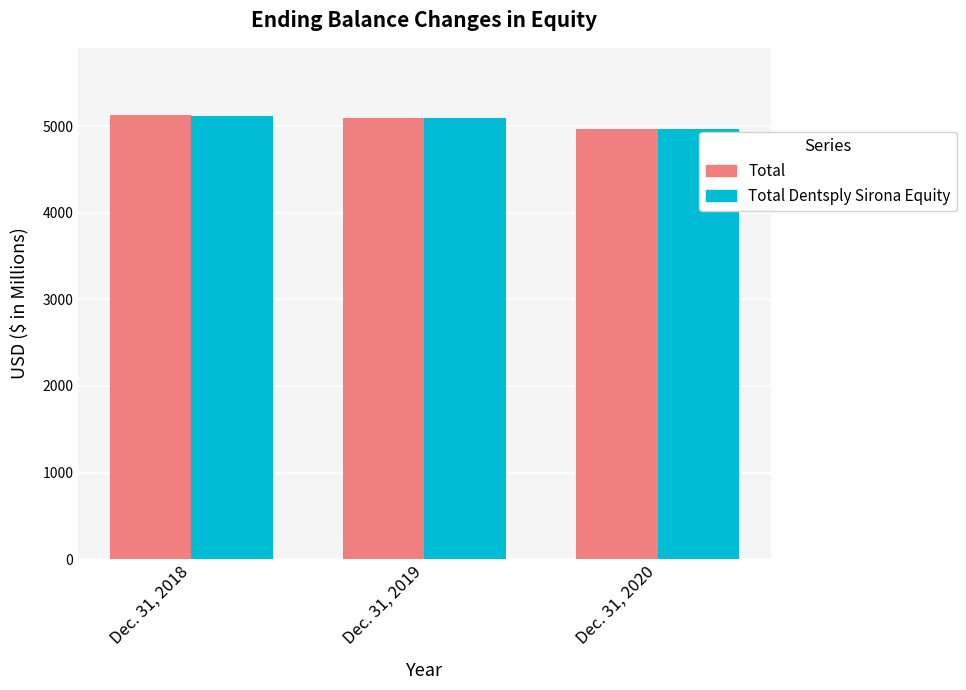

What is the difference between the maximum and minimum values in the Total Dentsply Sirona Equity series?

154